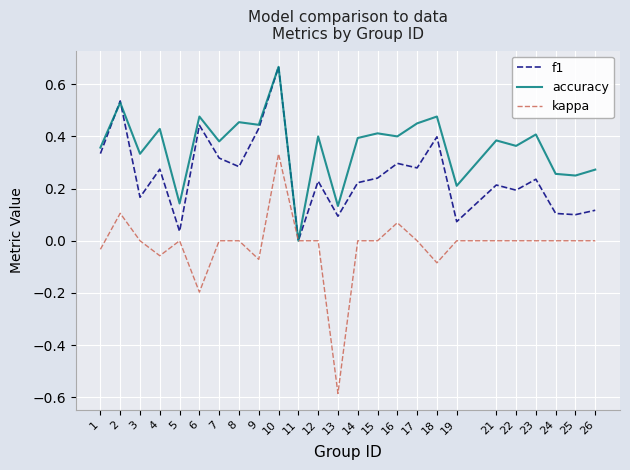

Is it true that kappa equals -0.0 at 9?

False